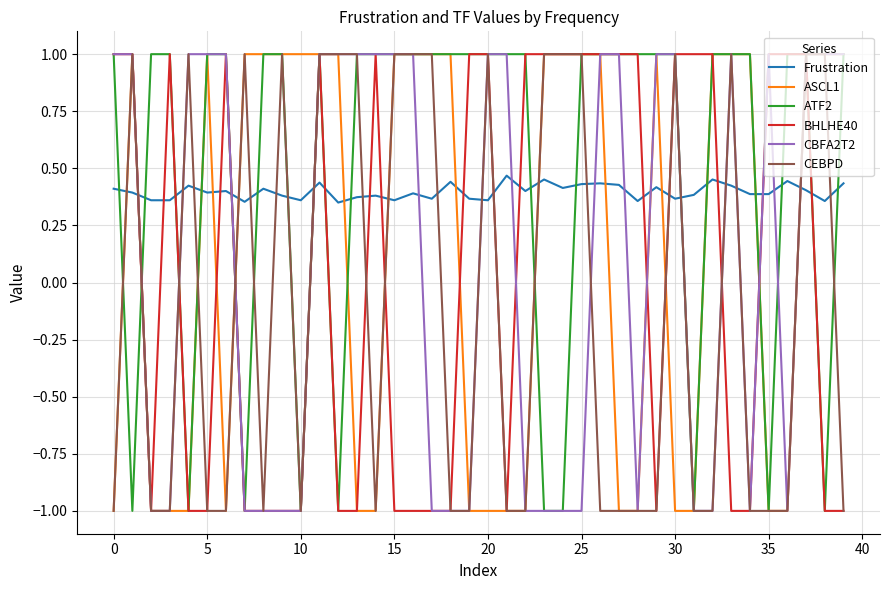

What is the maximum value shown in the chart?

1.0